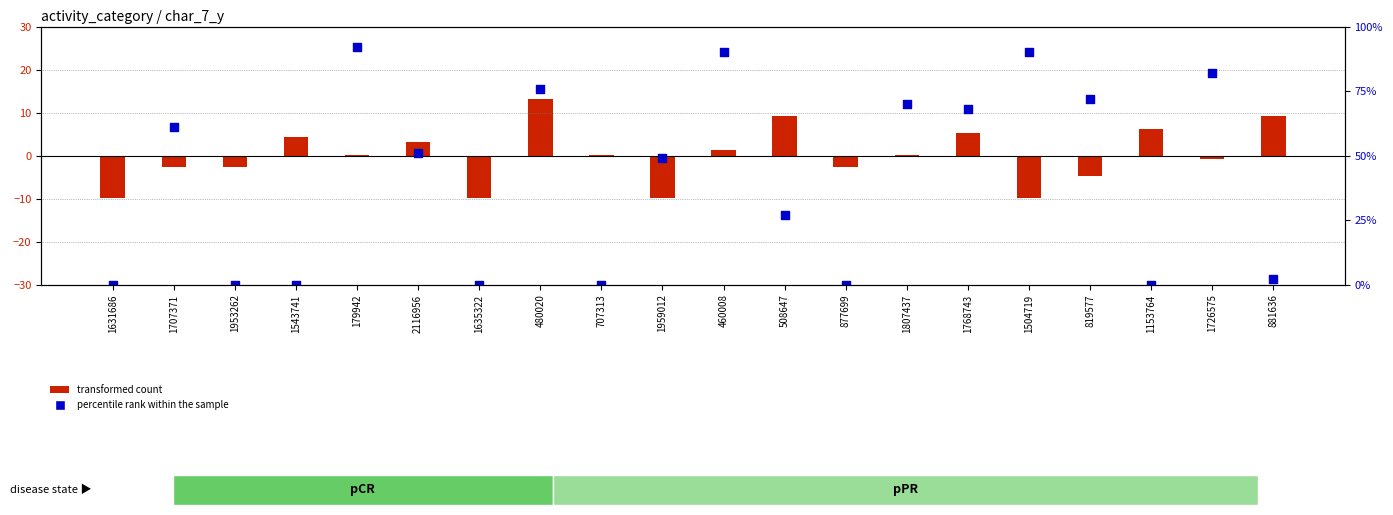

At how many categories does at least one series exceed 79?

4